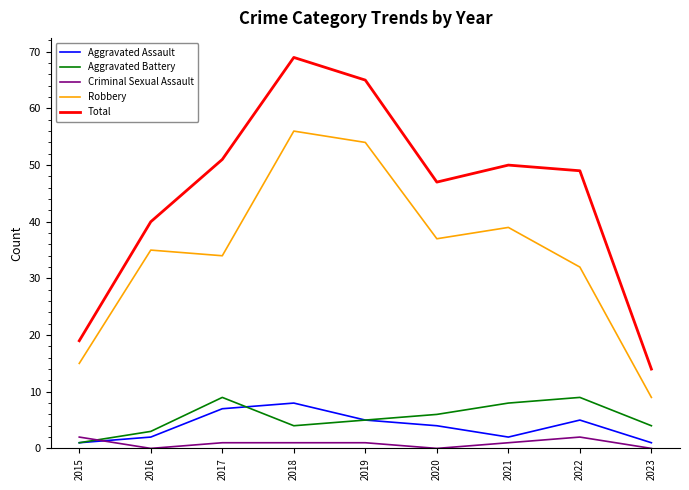

Between 2018 and 2019, which series saw the biggest shift?

Total